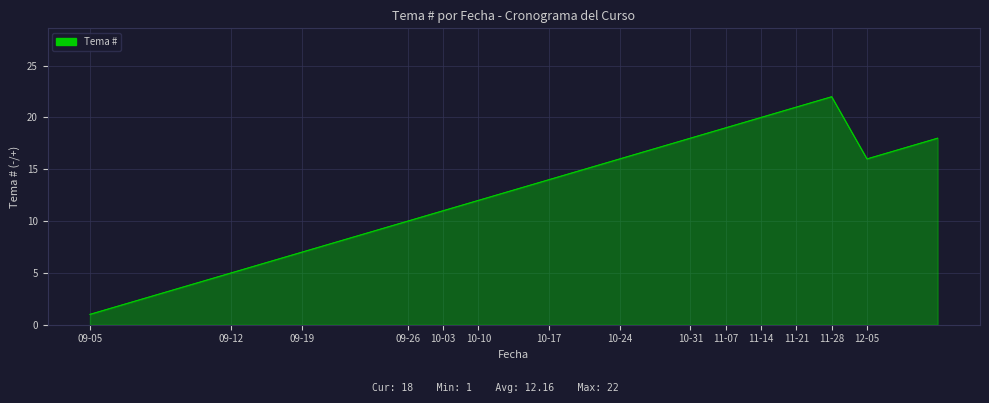

What is the maximum value shown in the chart?

22